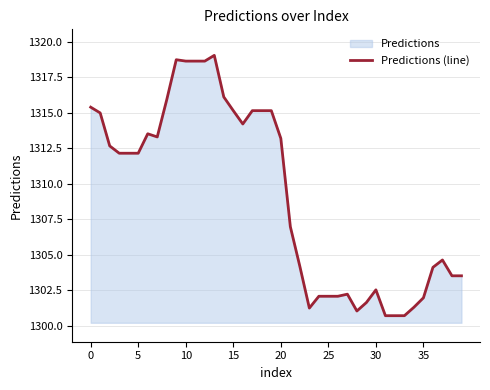

How many values exceed 1312?

21